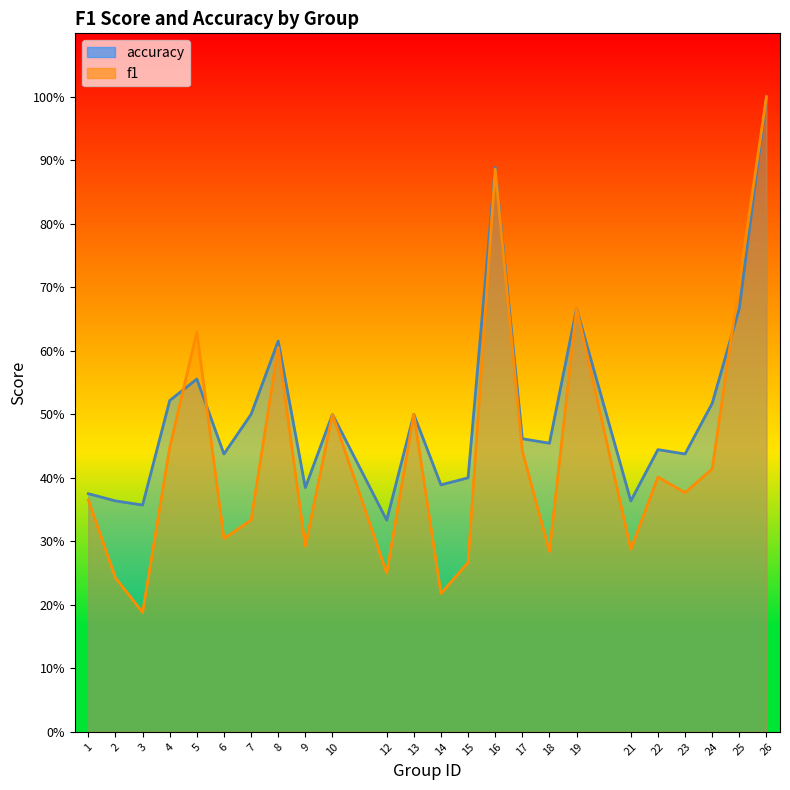

True or false: f1 has more than 2 points higher than both neighbors.

True